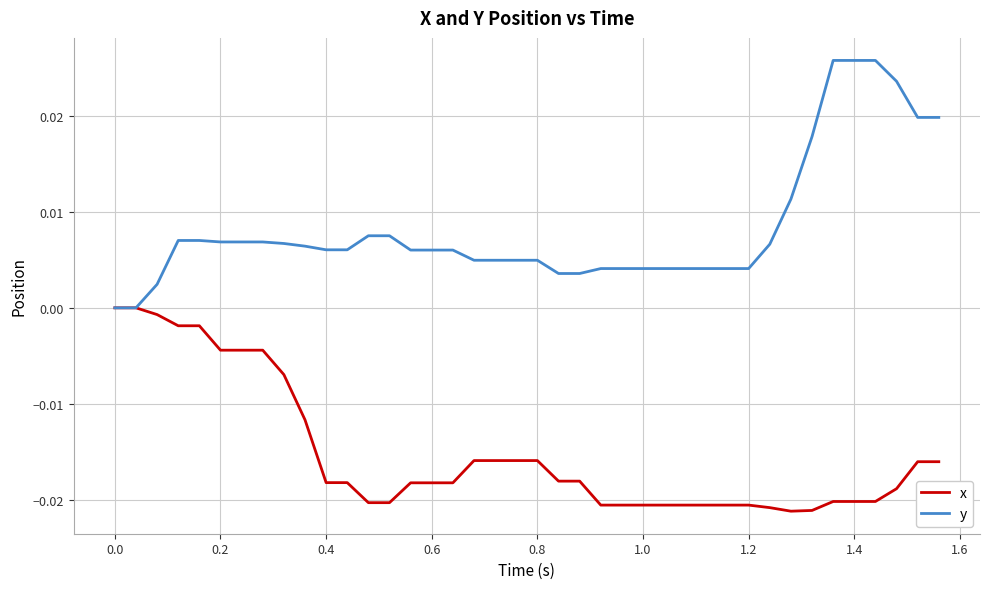

Which series has the widest spread of values?

y